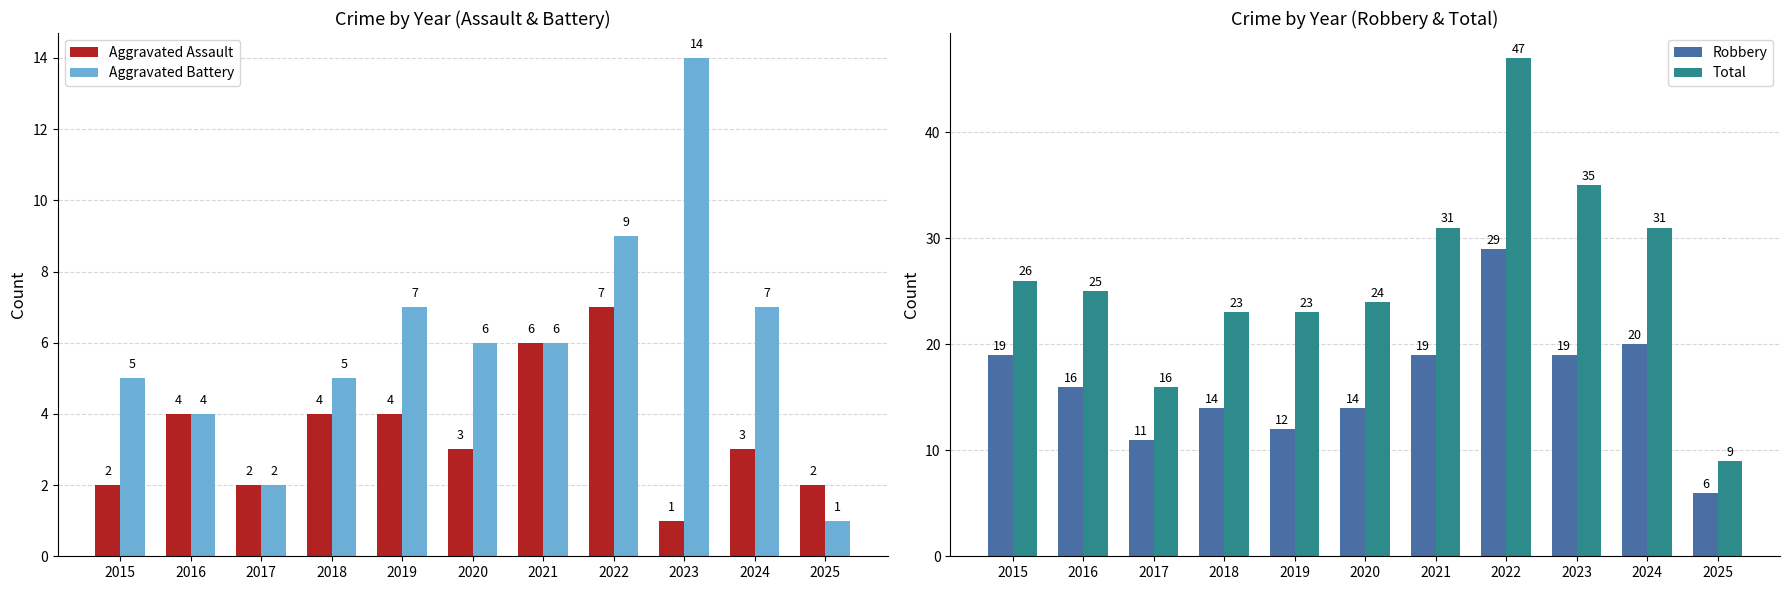

What is the total value across all series at 2019?

46